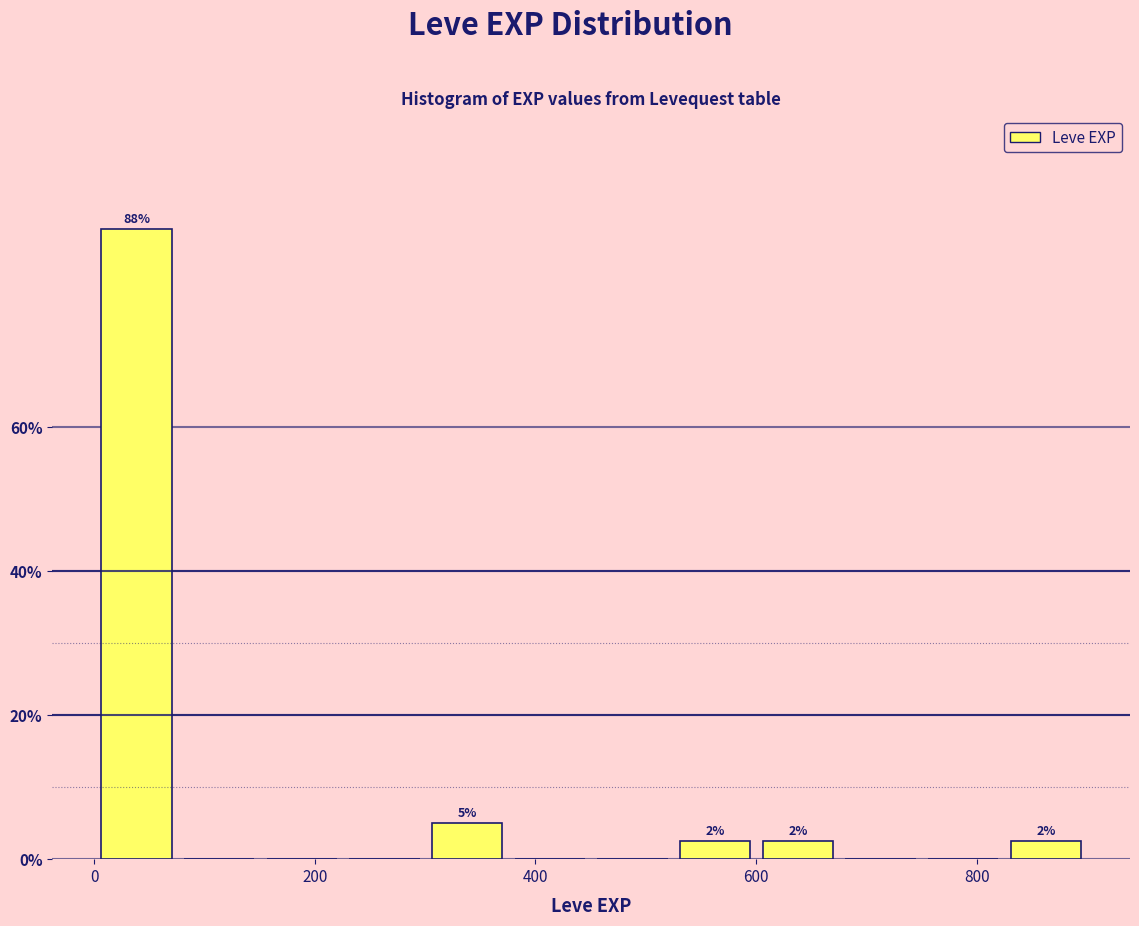

Around what value on the x-axis is the tallest bar? Give the approximate position of its centre, as read against the axis.

40